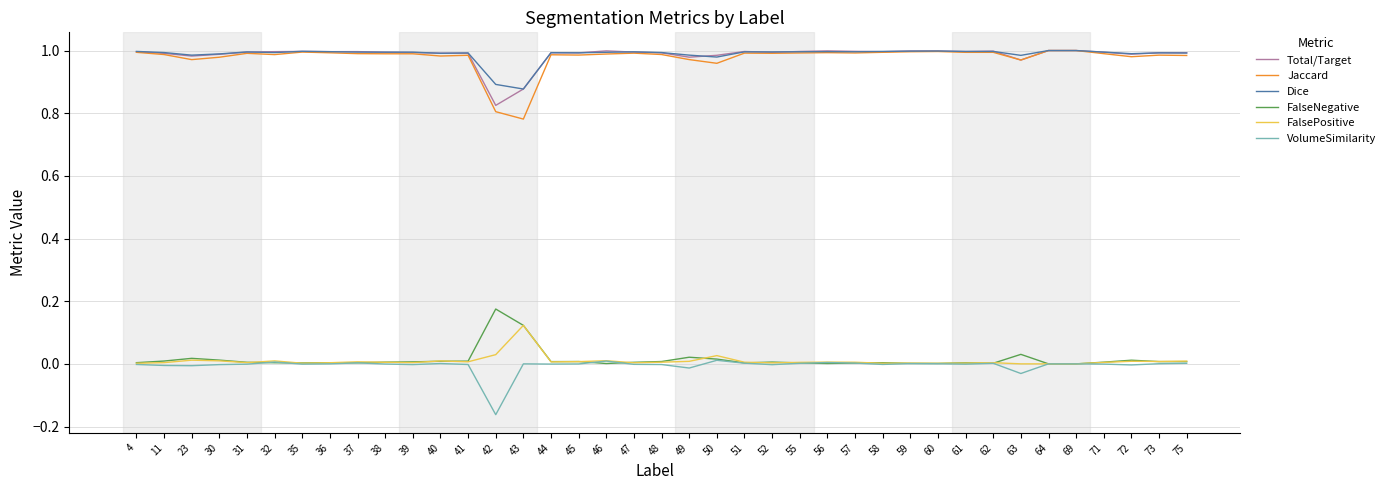

The value of FalseNegative at 37 is 0.0. True or false?

True